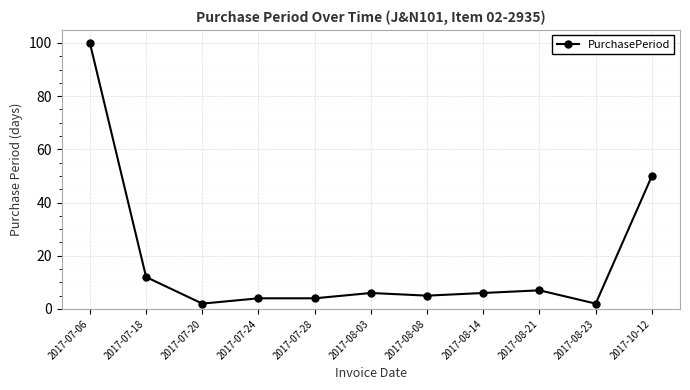

What is the value of the 7th point from the left?

5